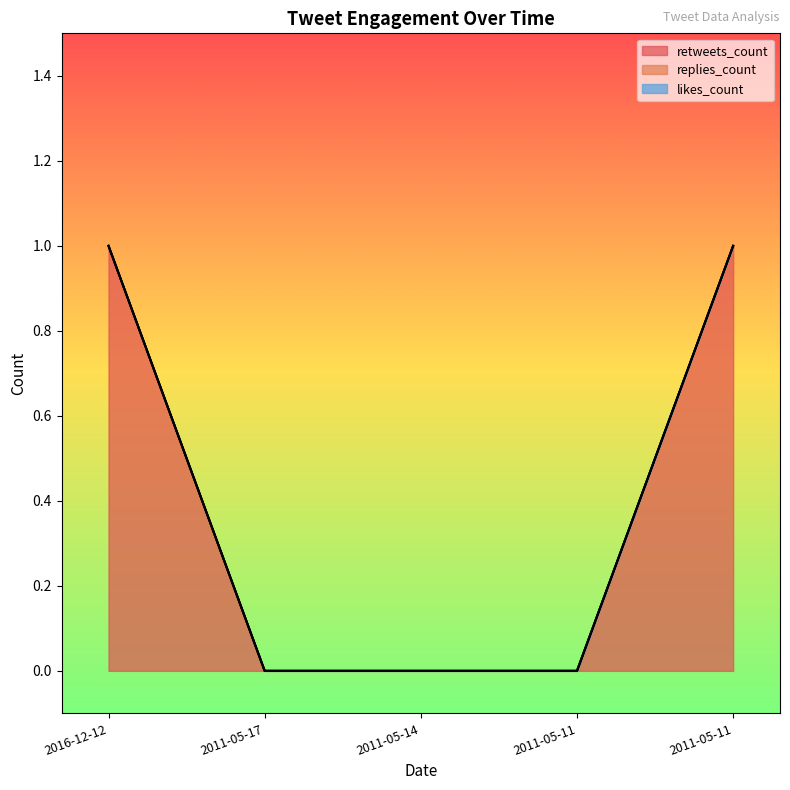

Which series has the largest range (max minus min)?

retweets_count